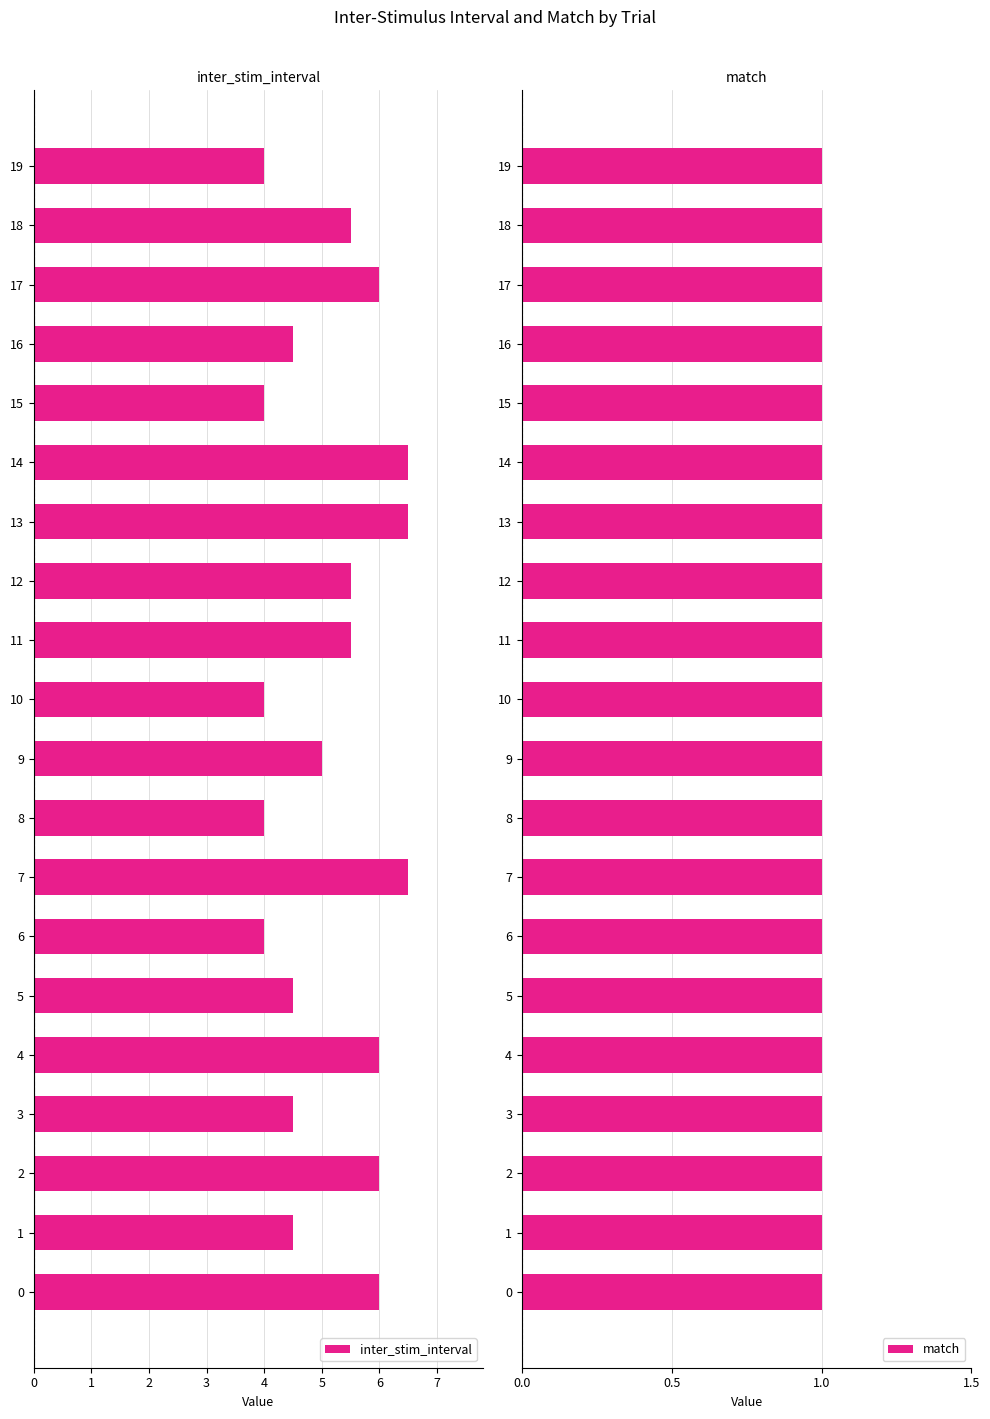

The value of inter_stim_interval at 1 is 4.5. True or false?

True